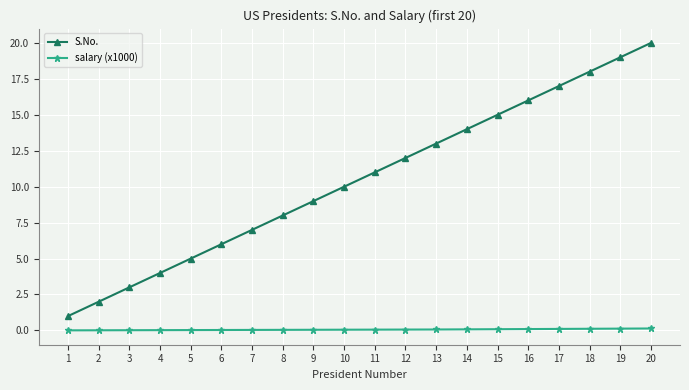

Is the value of S.No. at 19 greater than the value of salary (x1000) at 16?

Yes